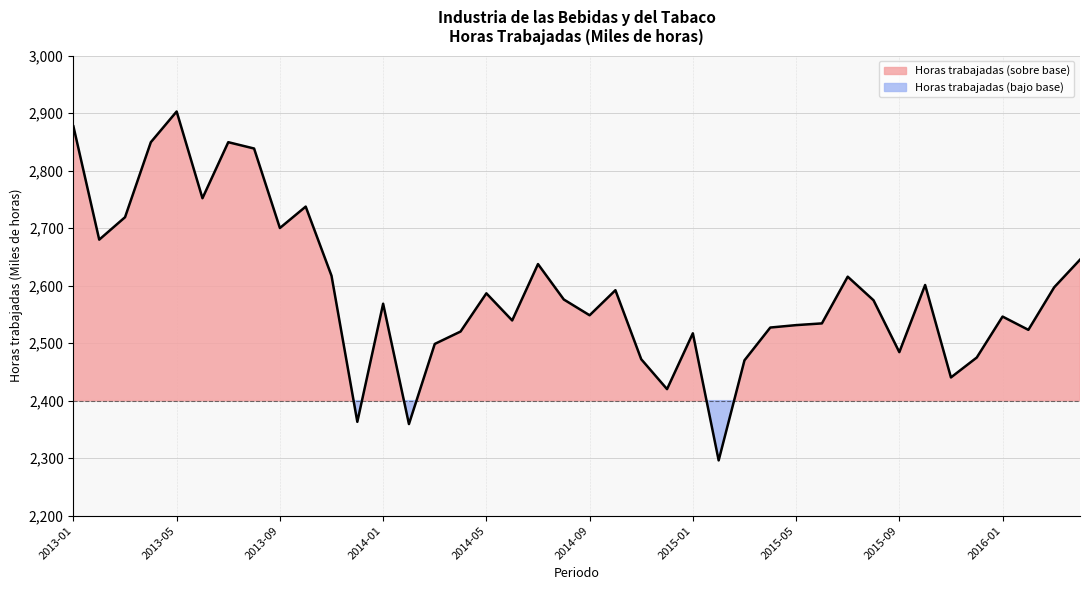

At which category does the chart reach its minimum across all series?

2015-02